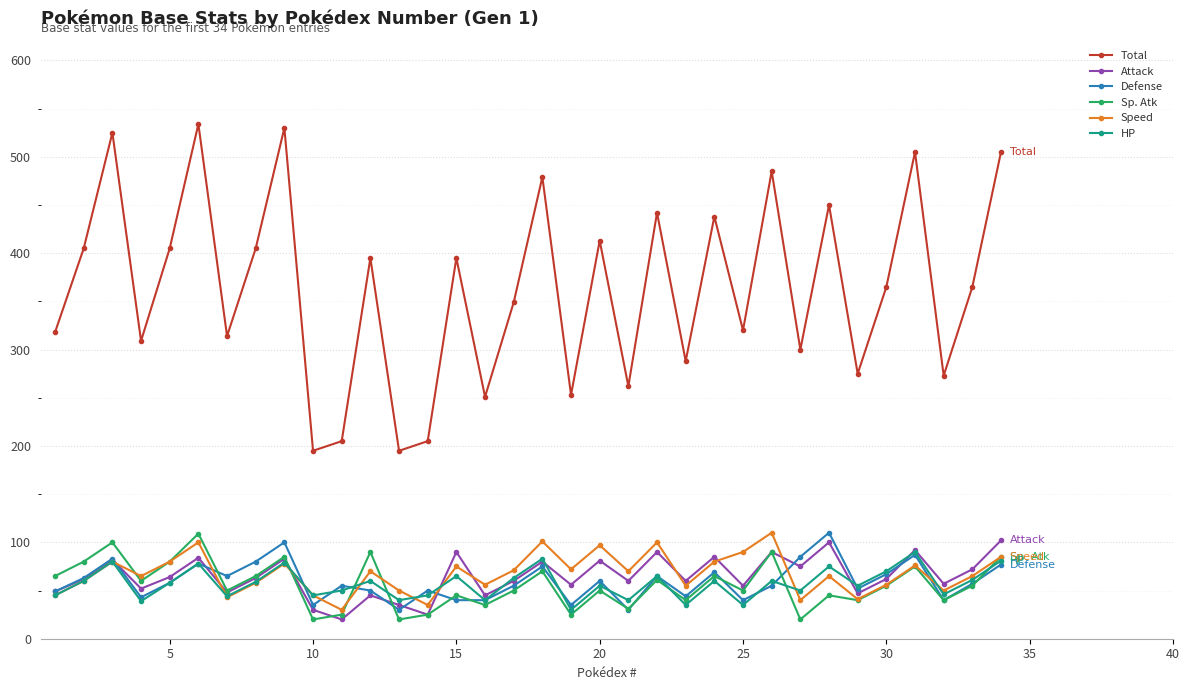

What is the highest value of the Attack series?

102